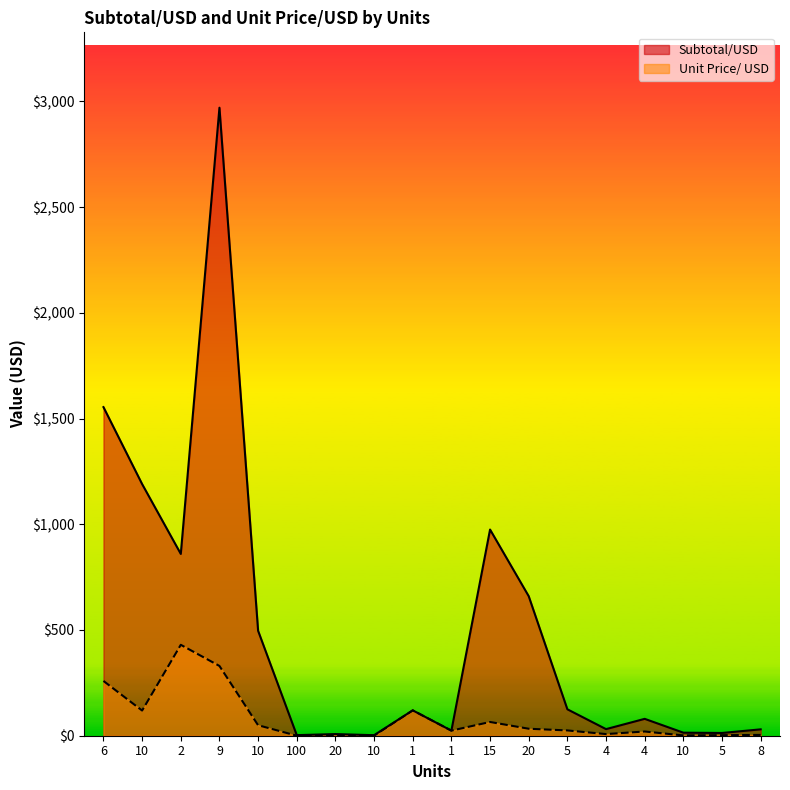

Reading left to right, list all the values displayed in this chart.

Subtotal/USD: 6=1554.0	10=1190.0	2=859.8	9=2970.0	10=496.3	100=2.7	20=7.8	10=2.5	1=120.0	1=24.0	15=975.0	20=659.8	5=125.0	4=31.2	4=79.8	10=14.4	5=13.0	8=30.2
Unit Price/ USD: 6=259.0	10=119.0	2=429.9	9=330.0	10=49.6	100=0.0	20=0.4	10=0.2	1=120.0	1=24.0	15=65.0	20=33.0	5=25.0	4=7.8	4=19.9	10=1.4	5=2.6	8=3.8